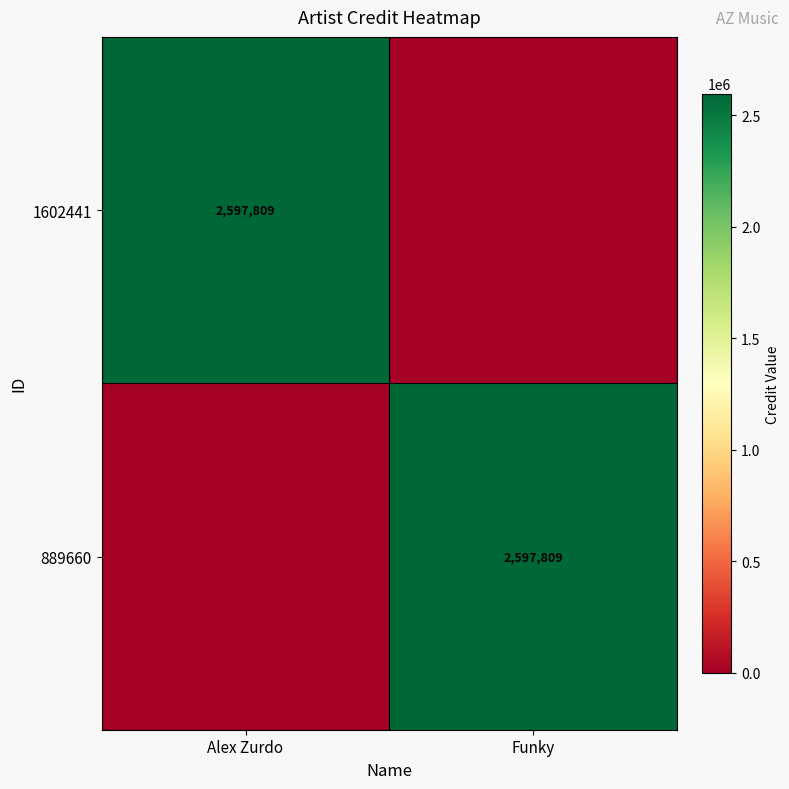

Which has a higher value, Alex Zurdo or Funky?

Alex Zurdo